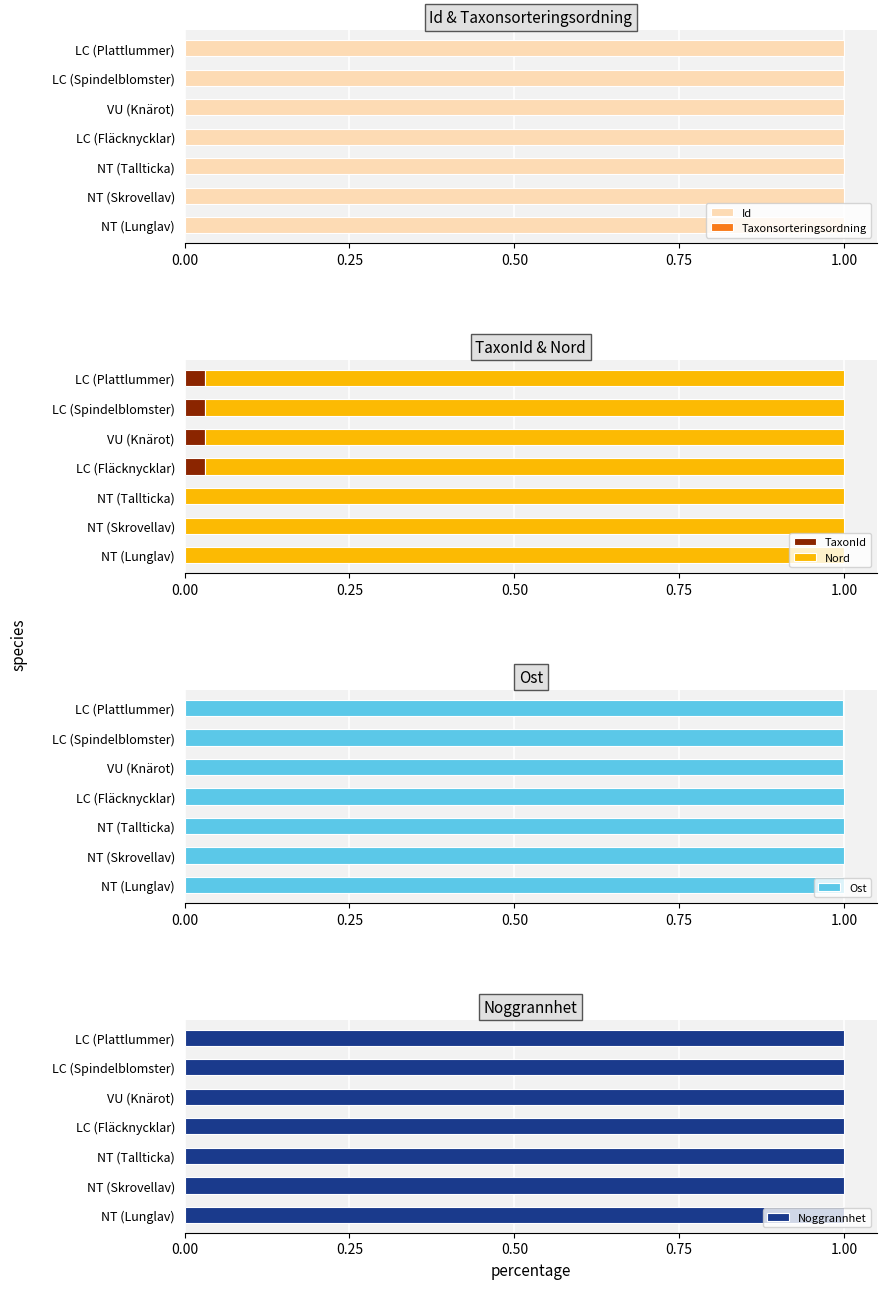

What is the sum of all Id values?

7.0